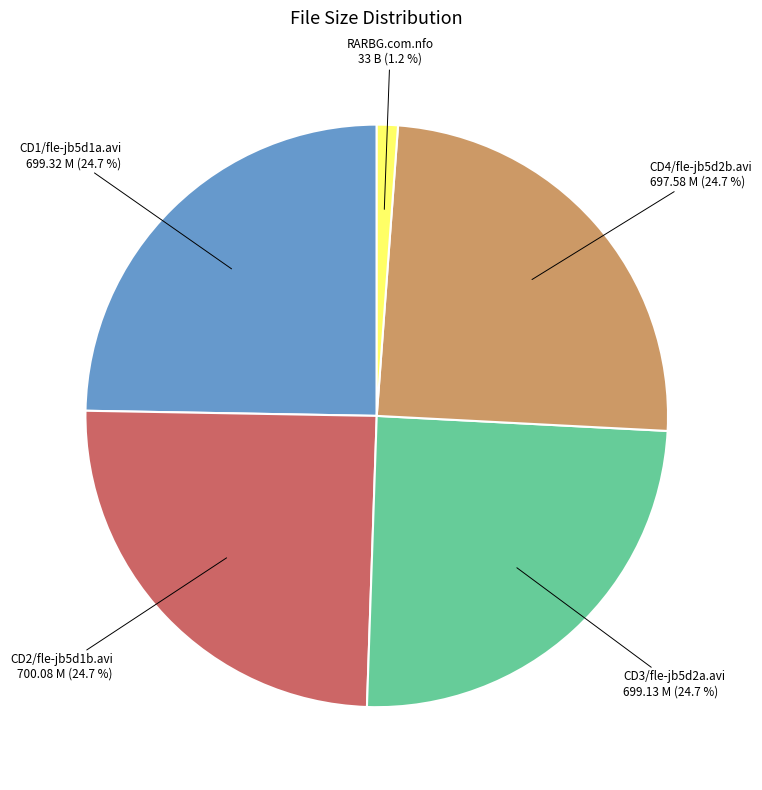

Does CD1/fle-jb5d1a.avi represent more than half of the total?

No